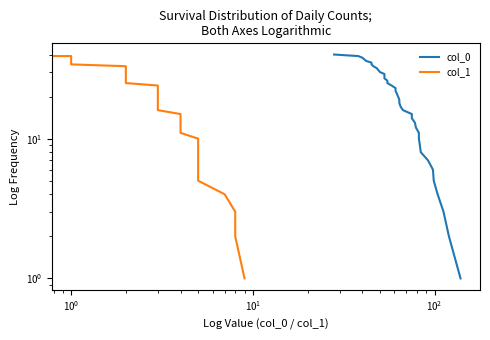

True or false: col_1 and col_0 cross at least once.

False